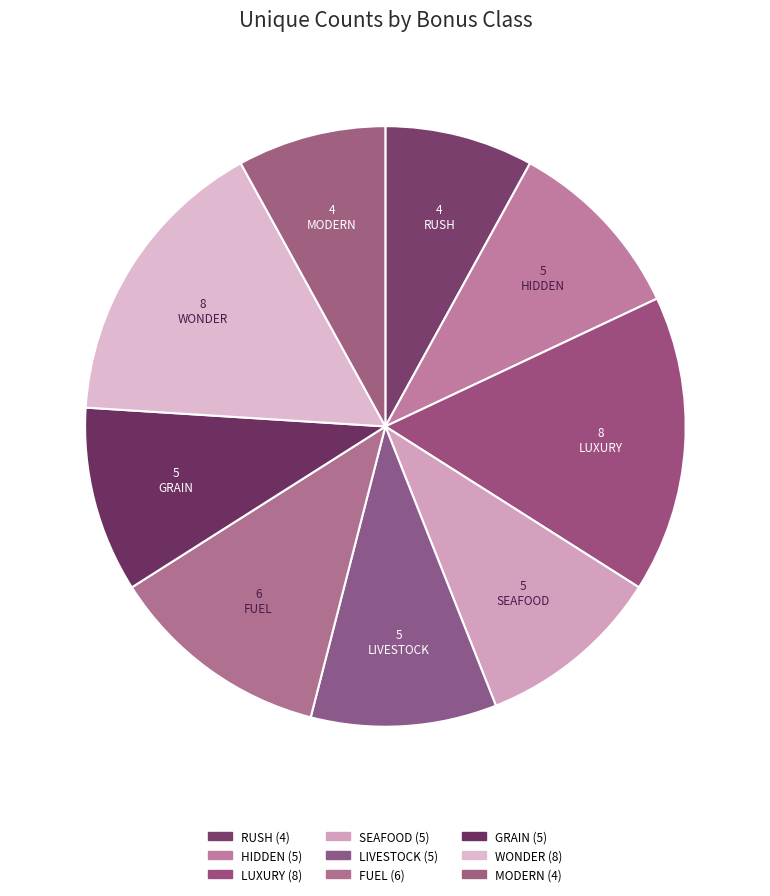

How many slices are in this pie chart?

9